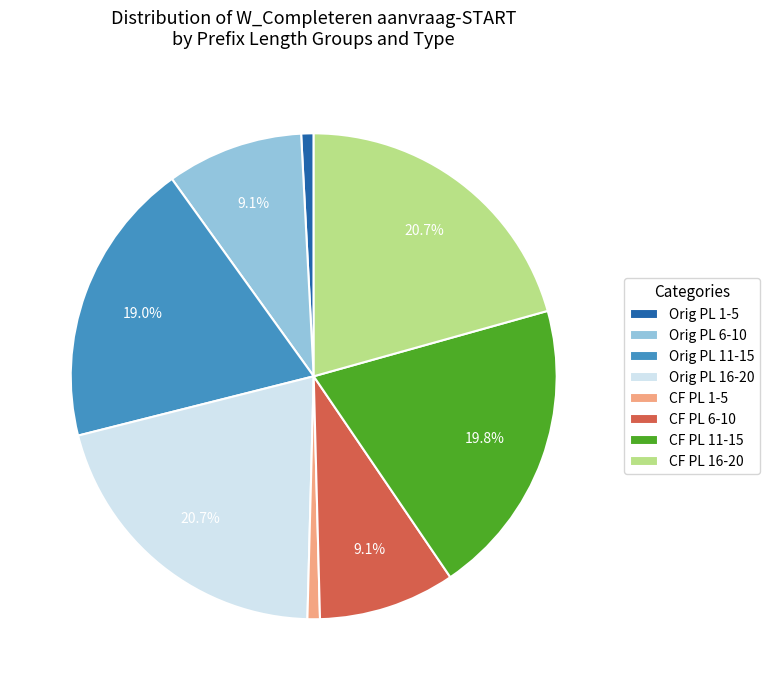

How many slices are in this pie chart?

8